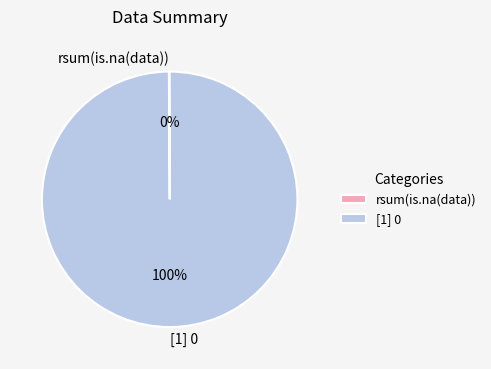

To the nearest percent, what percentage of the pie is [1] 0?

100%